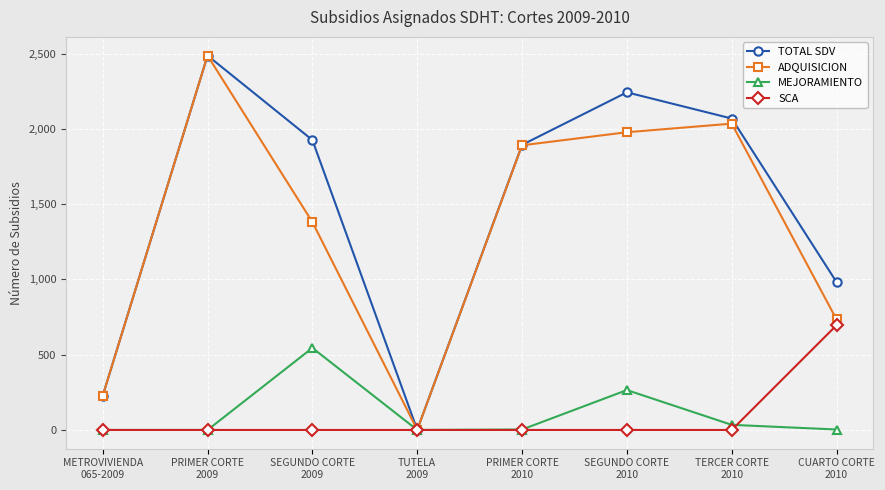

Rank the series at SEGUNDO CORTE
2009 from highest to lowest value.

TOTAL SDV, ADQUISICION, MEJORAMIENTO, SCA